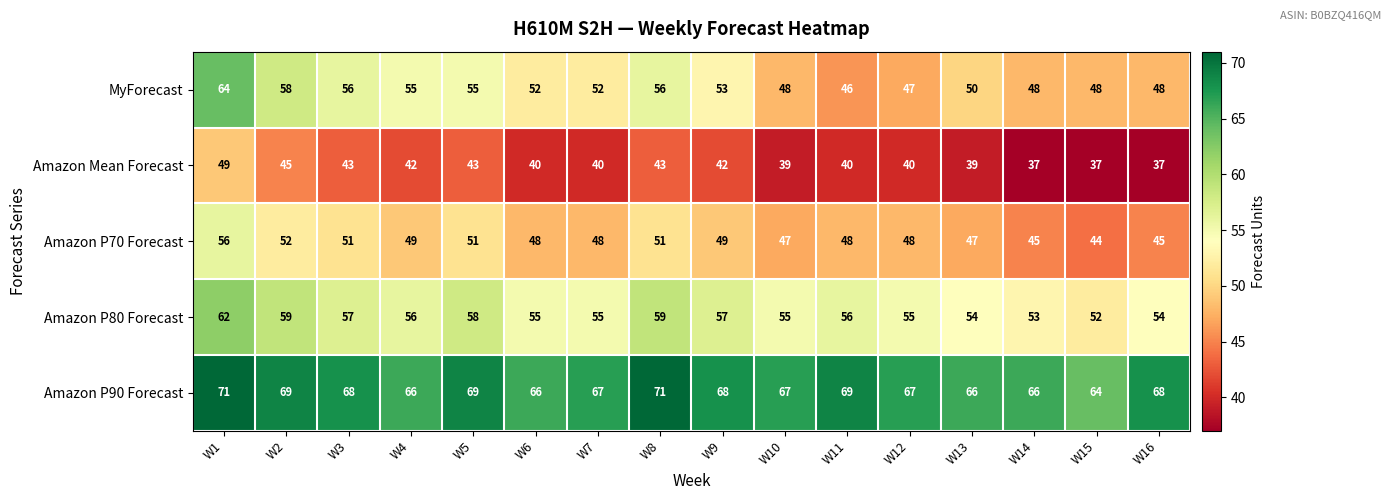

At which label does Amazon Mean Forecast reach its peak?

W1